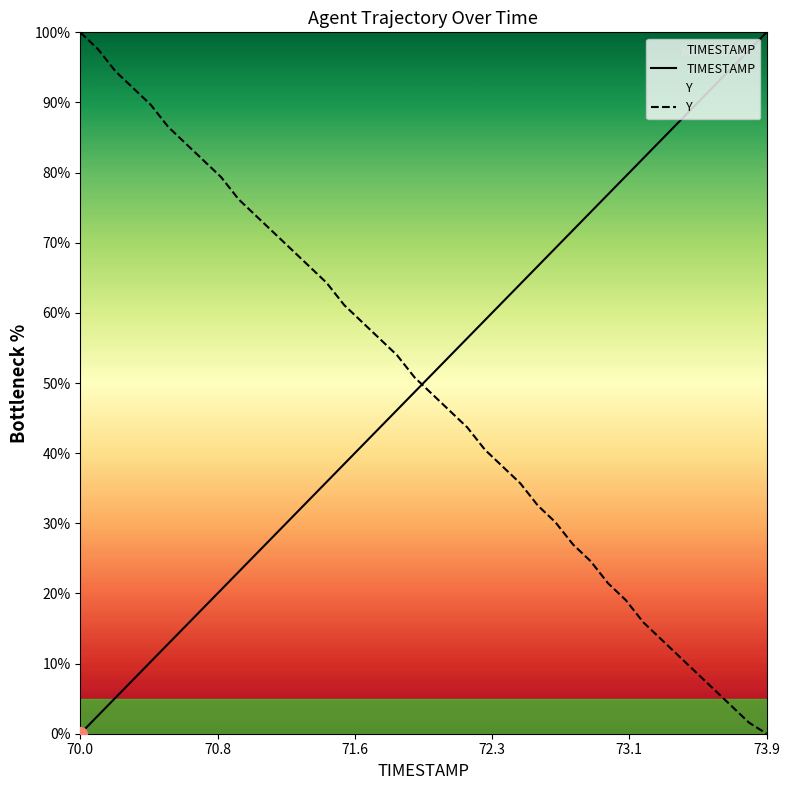

How many times do Y and TIMESTAMP cross each other?

1